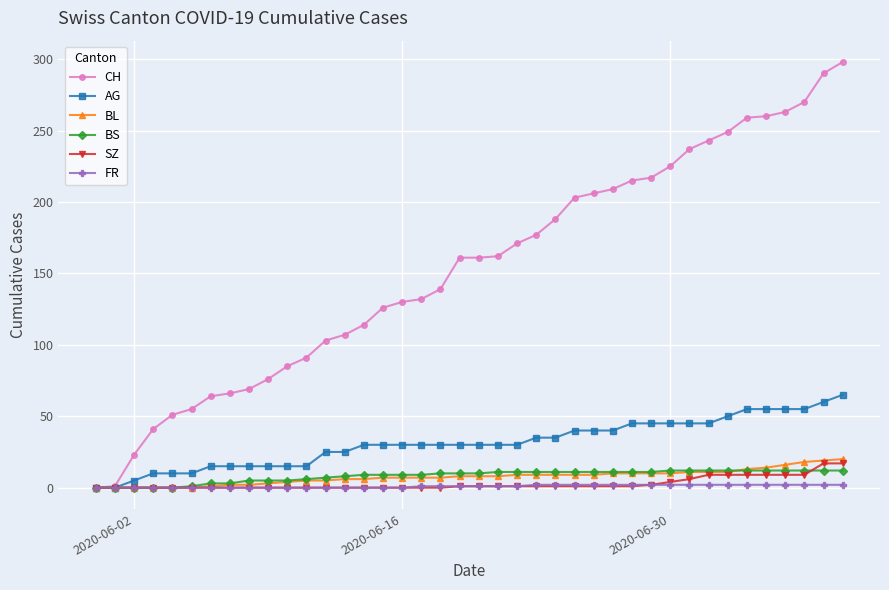

What is the maximum value shown in the chart?

298